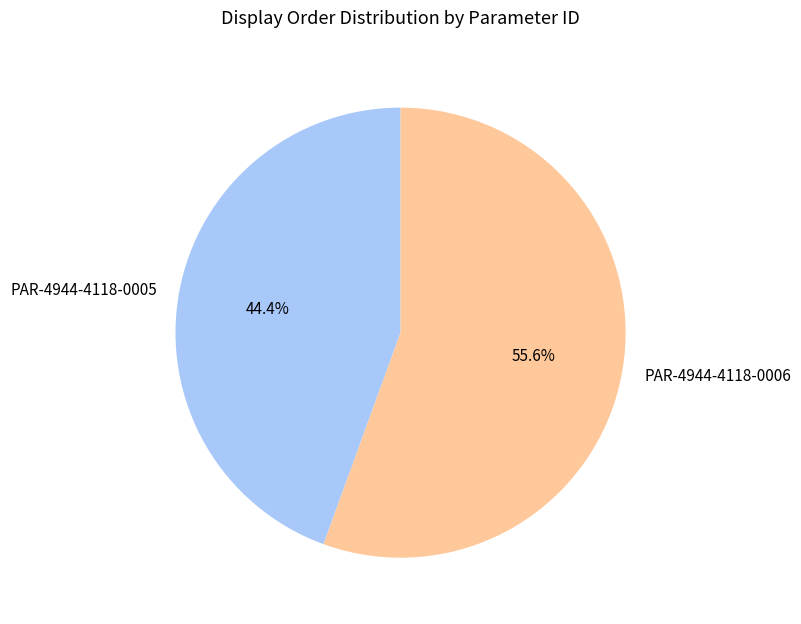

Which slice represents more than half of the pie?

PAR-4944-4118-0006